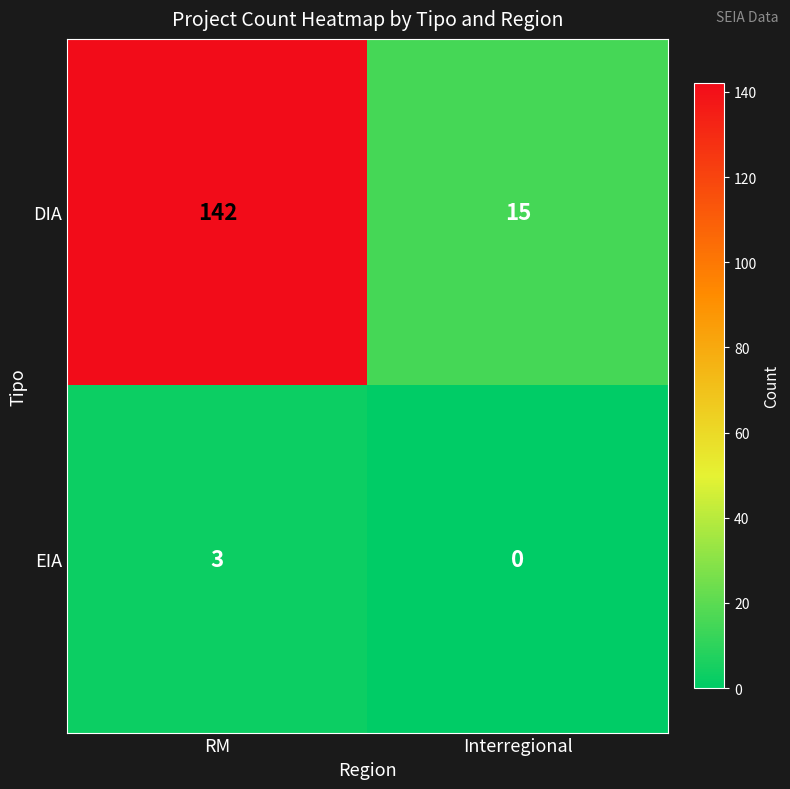

What is the greatest value displayed?

142